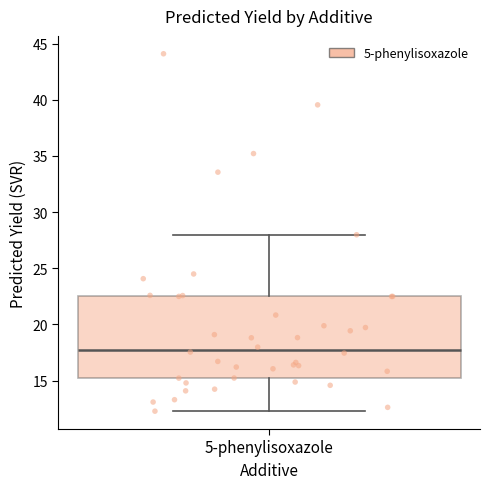

Where is the lower edge of the box for 5-phenylisoxazole on the y-axis? The values are not printed on the chart, so give them approximately, as read against the axis.

15.0